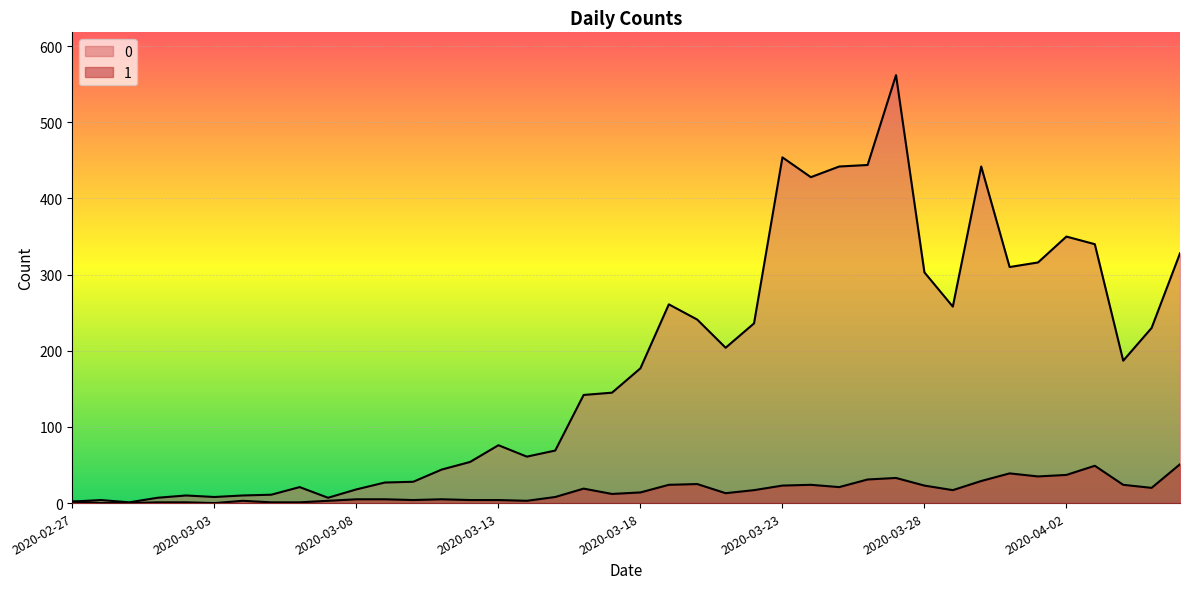

True or false: 0 has more than 0 points higher than both neighbors.

True